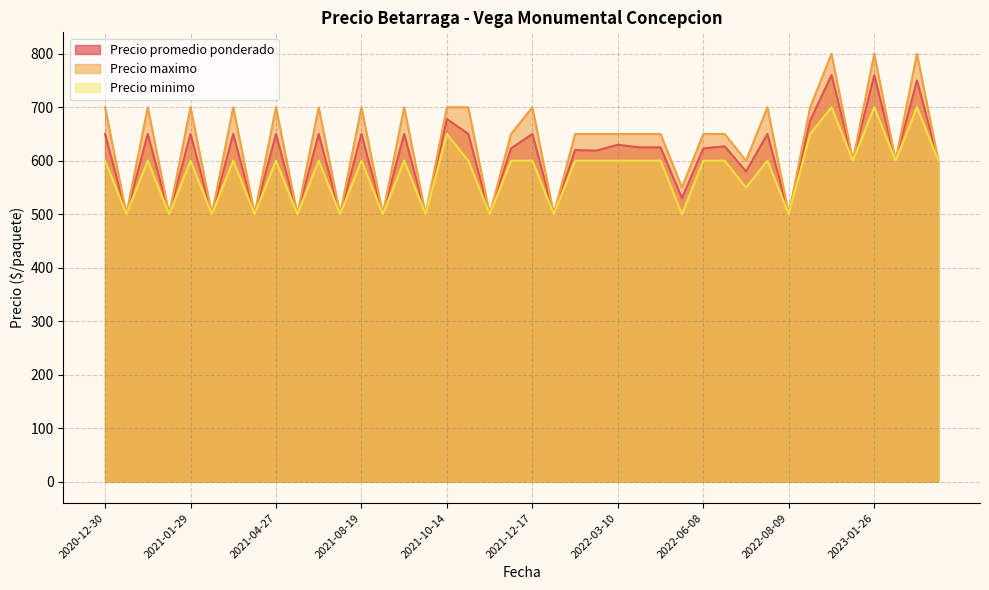

What value does the Precio maximo series have at 2021-04-23, to the nearest 10?

500